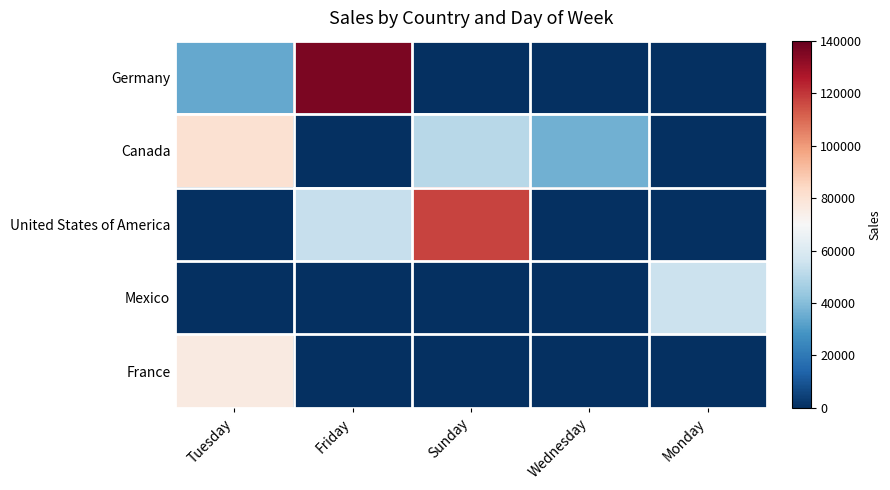

What is the difference between the highest and lowest values at Friday?

135884